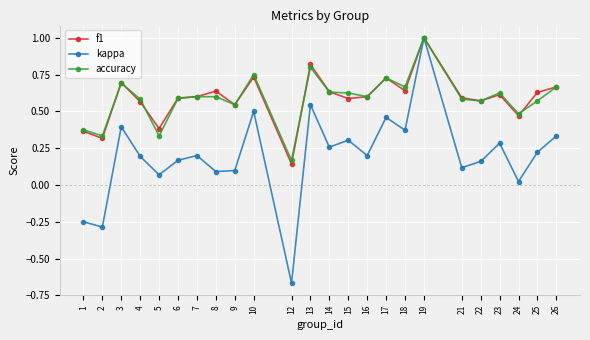

At which label does f1 reach its peak?

19